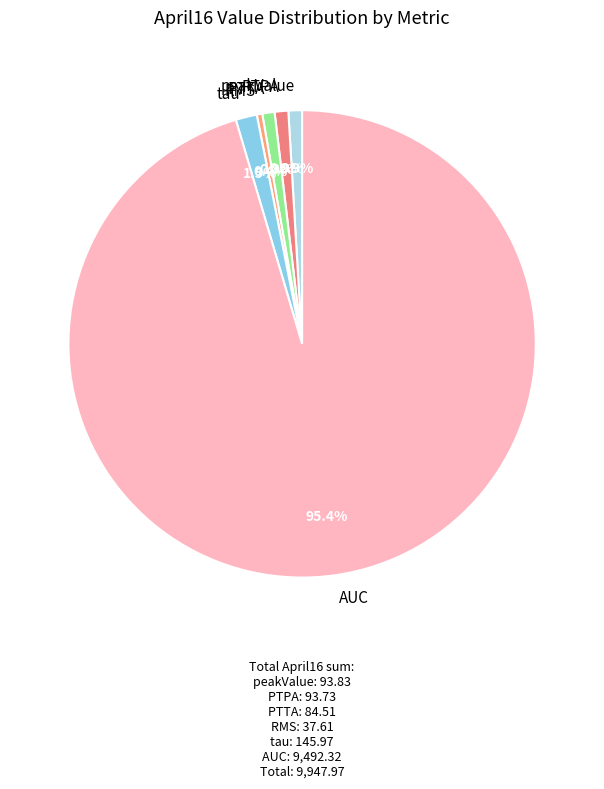

To the nearest percent, what is the difference between the RMS and peakValue slice percentages?

1%